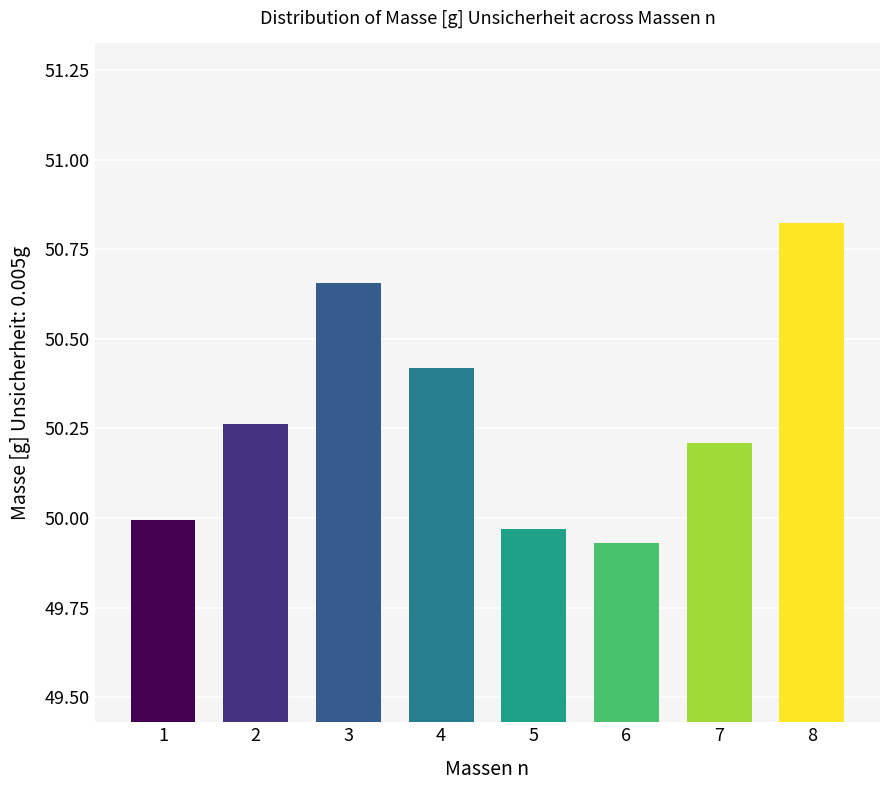

Which label corresponds to the largest value in the chart?

8